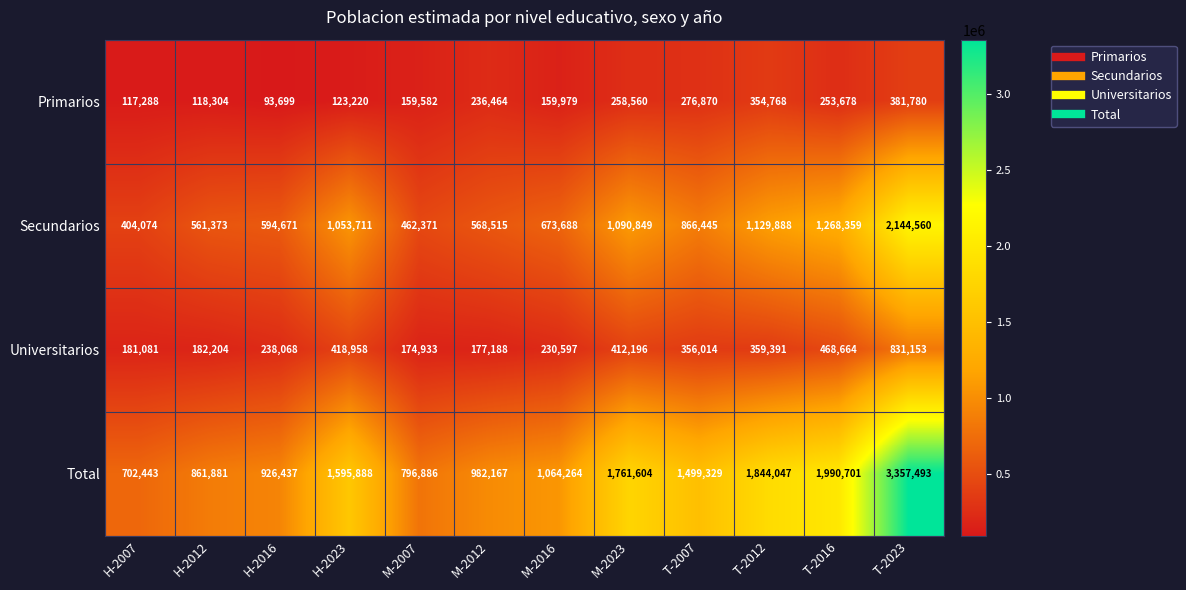

List the series in order of their peak value, lowest first.

Primarios, Universitarios, Secundarios, Total